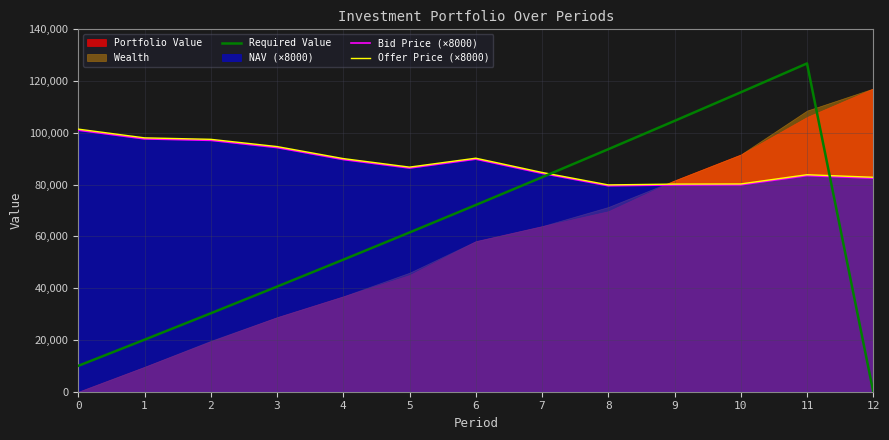

Is the value of Offer Price (×8000) at 11 greater than the value of Bid Price (×8000) at 8?

Yes